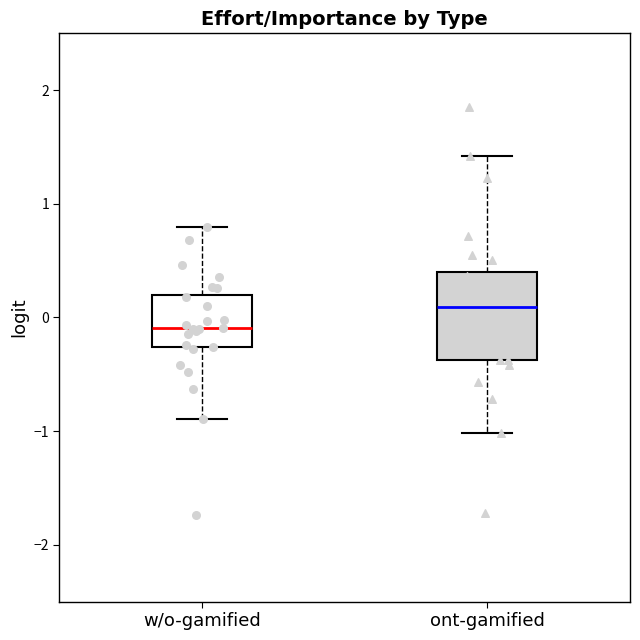

Which box is the tallest, from its lower edge to its upper edge?

ont-gamified